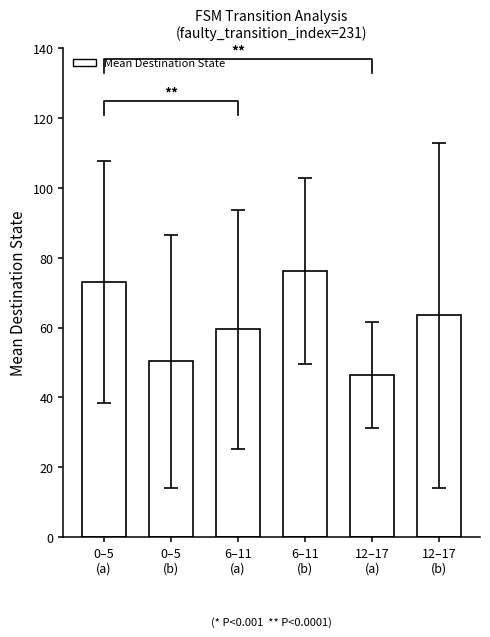

How many values are below 63?

3